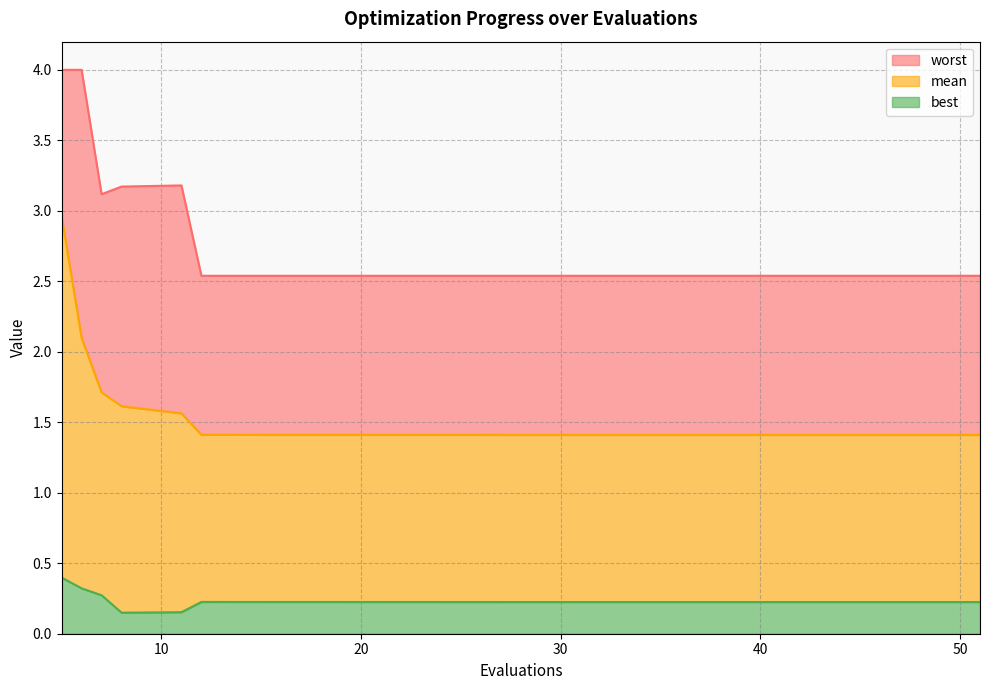

Which series has the largest total across all categories?

worst